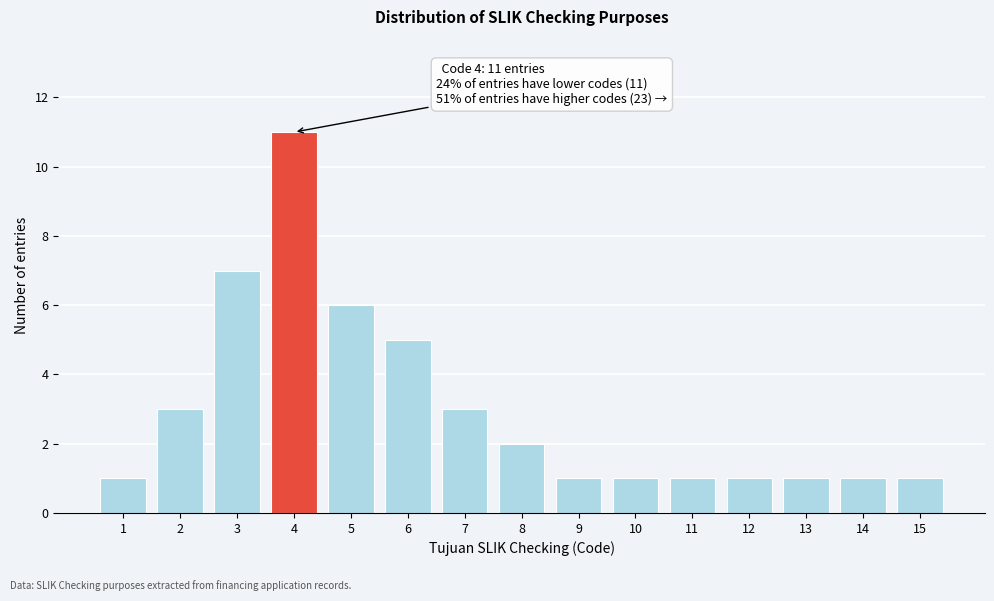

Reading left to right, extract all data points from this chart.

1	3	7	11	6	5	3	2	1	1	1	1	1	1	1